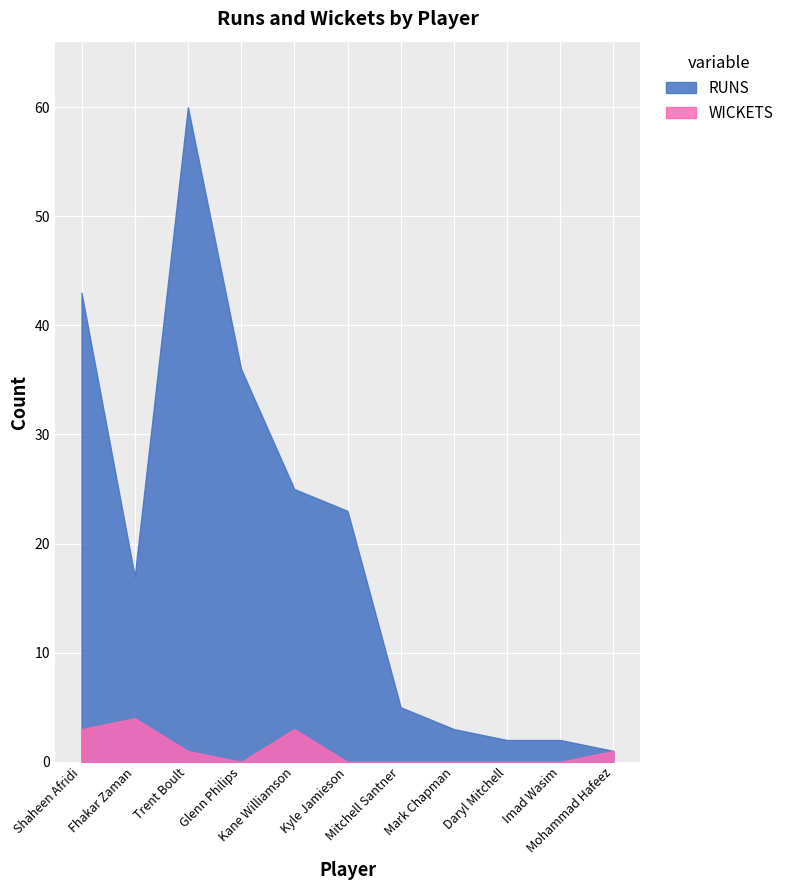

What position from the left is Mohammad Hafeez?

11